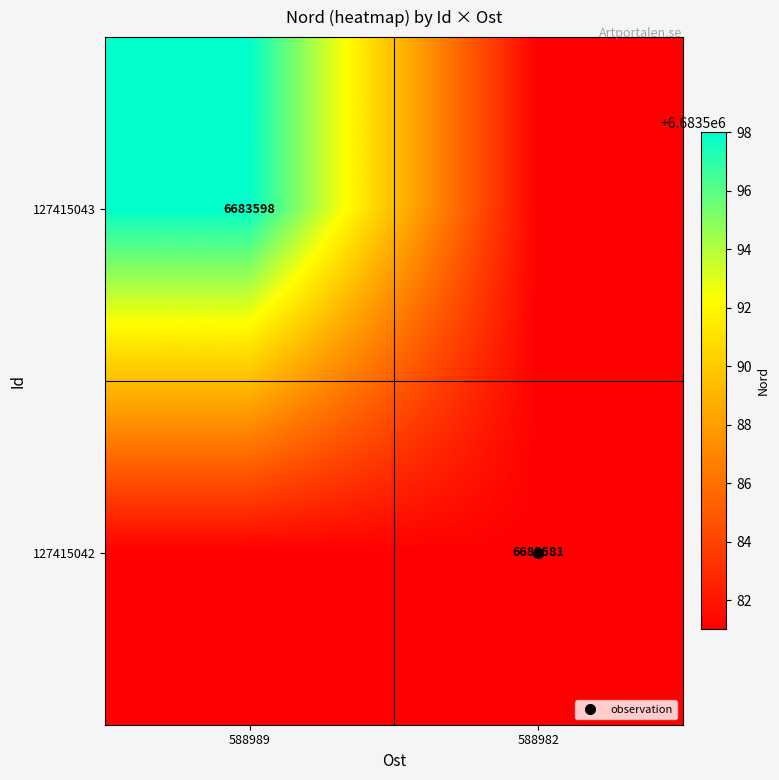

What is the total value across all series at 588982?

13367162